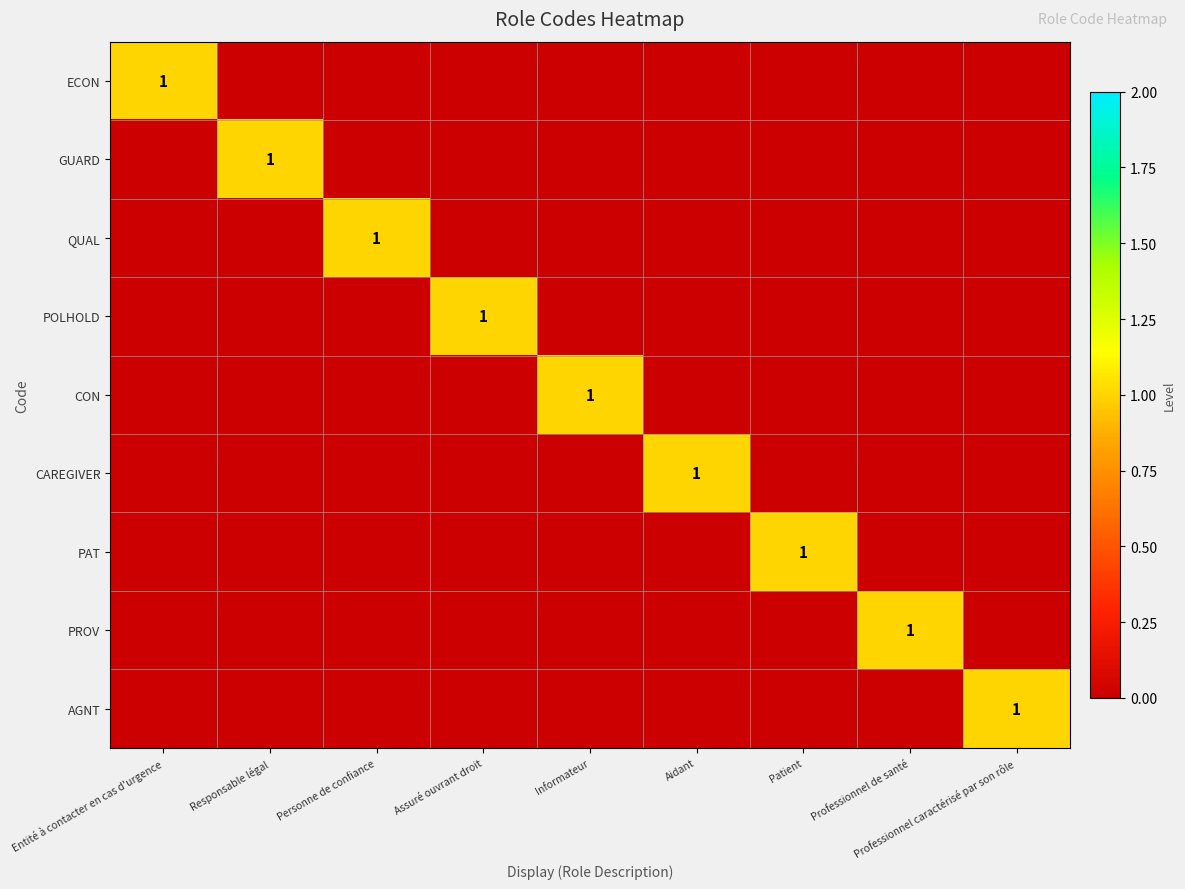

The PROV series shows 0 at Professionnel de santé. True or false?

False